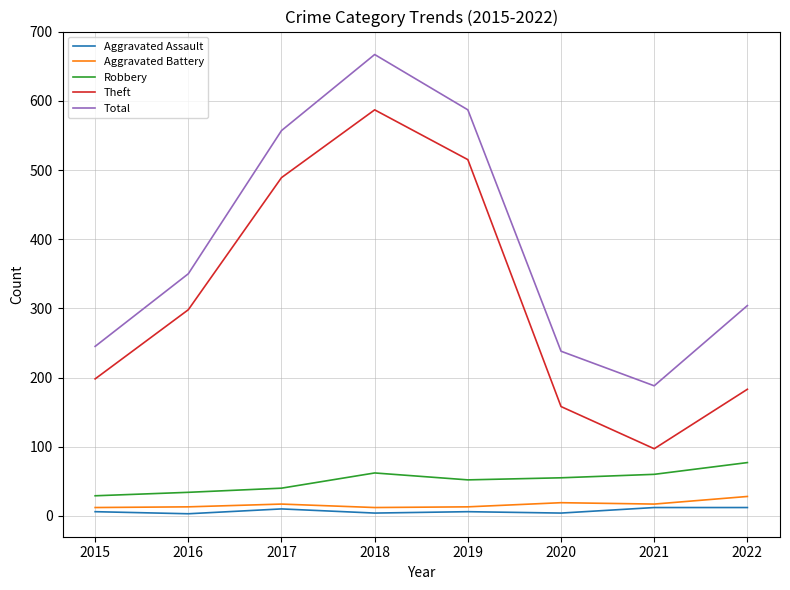

Which series has the largest total across all categories?

Total